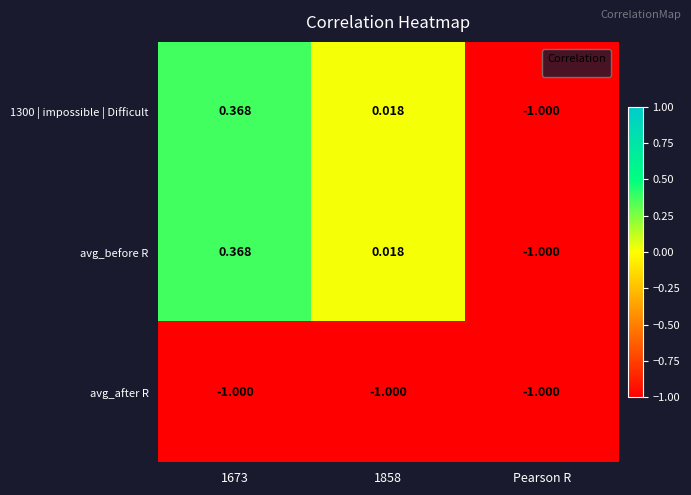

Is the value of avg_after R at 1858 greater than the value of 1300 | impossible | Difficult at 1673?

No